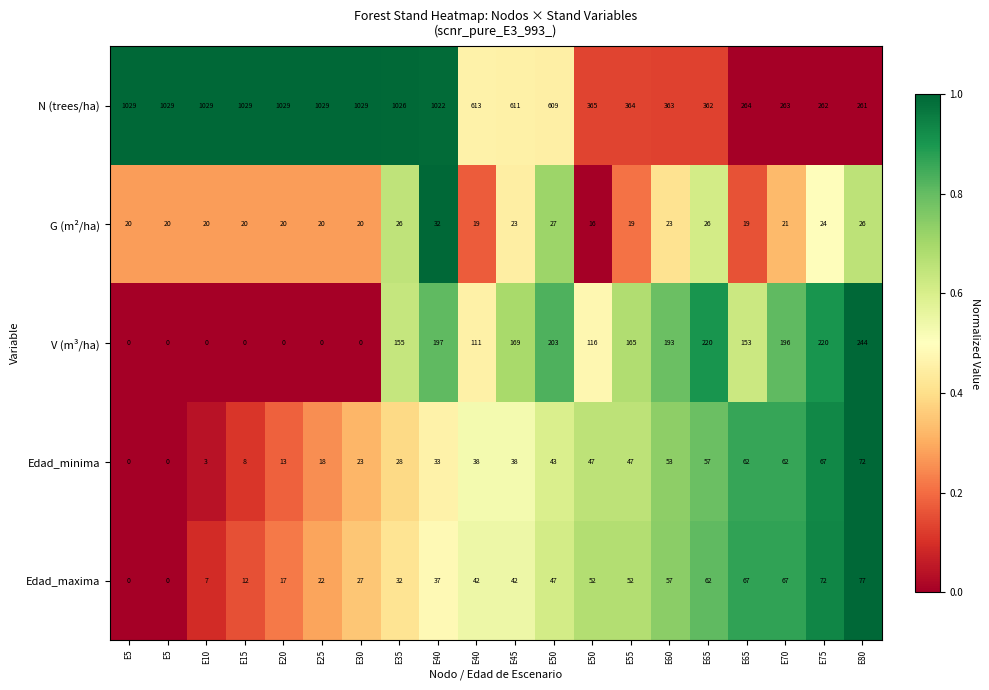

Which series has the largest total across all categories?

N (trees/ha)